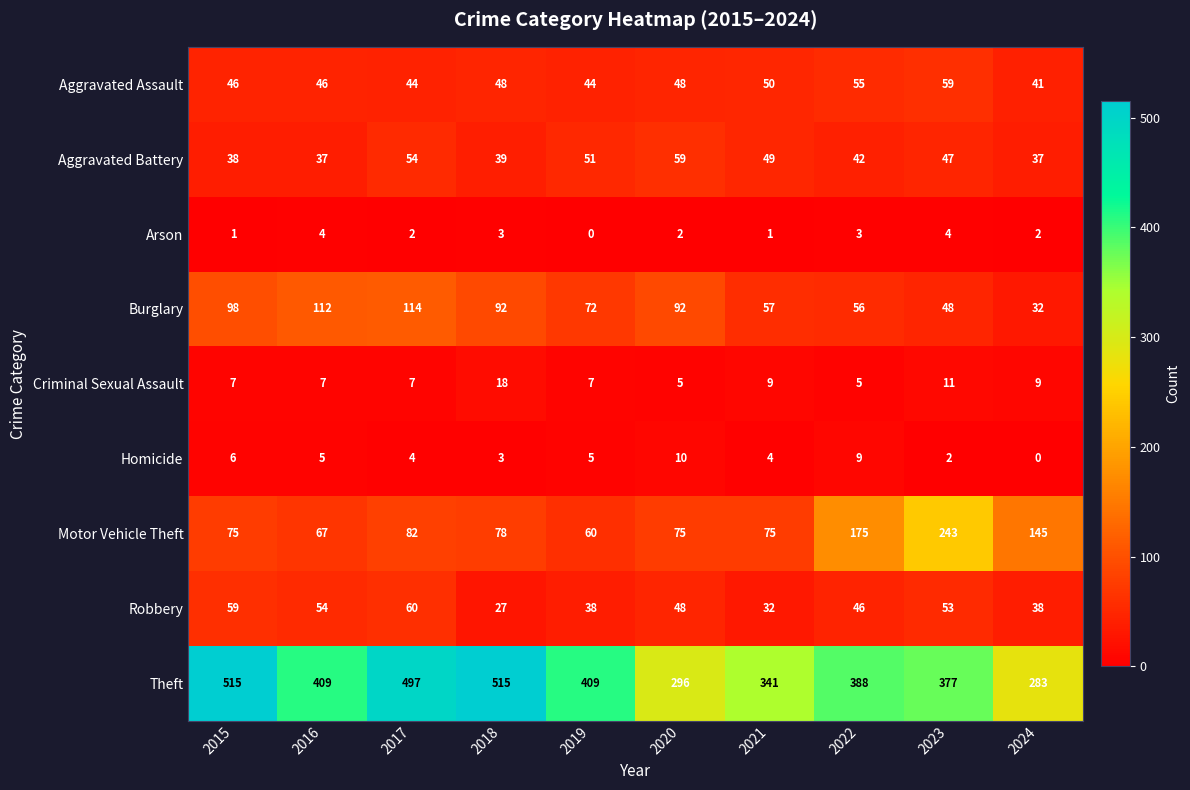

How many distinct data groups are displayed?

9